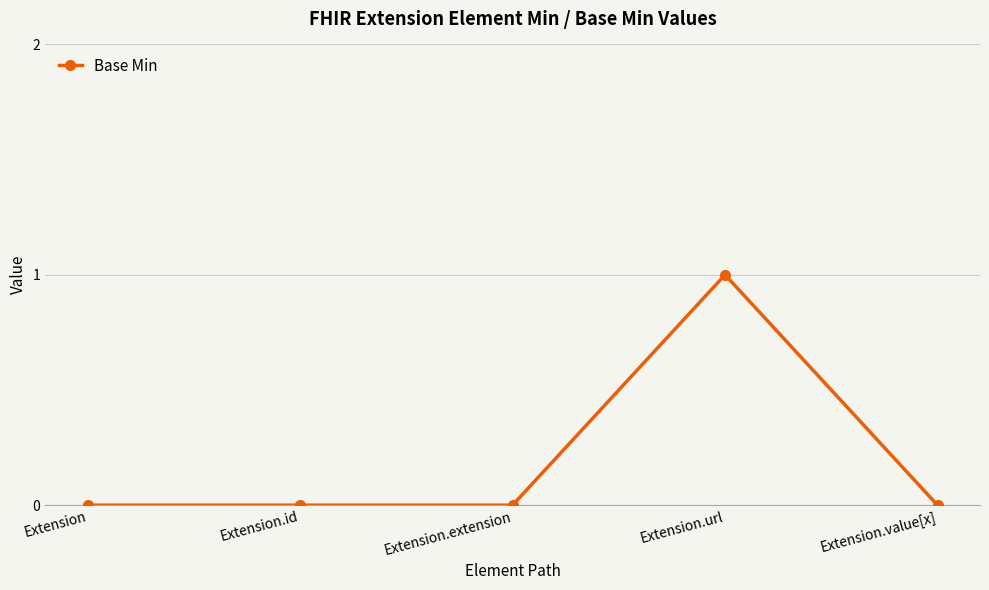

Reading left to right, extract all data points from this chart.

Extension=0	Extension.id=0	Extension.extension=0	Extension.url=1	Extension.value[x]=0